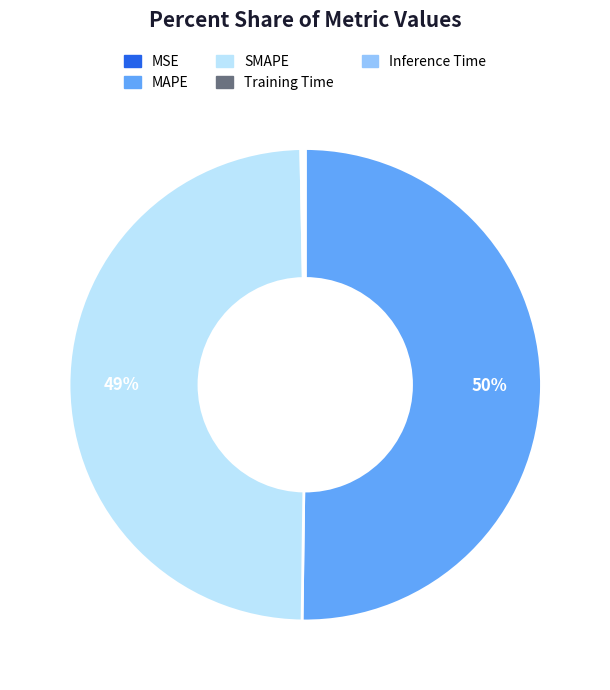

True or false: MAPE accounts for 37% of the total.

False